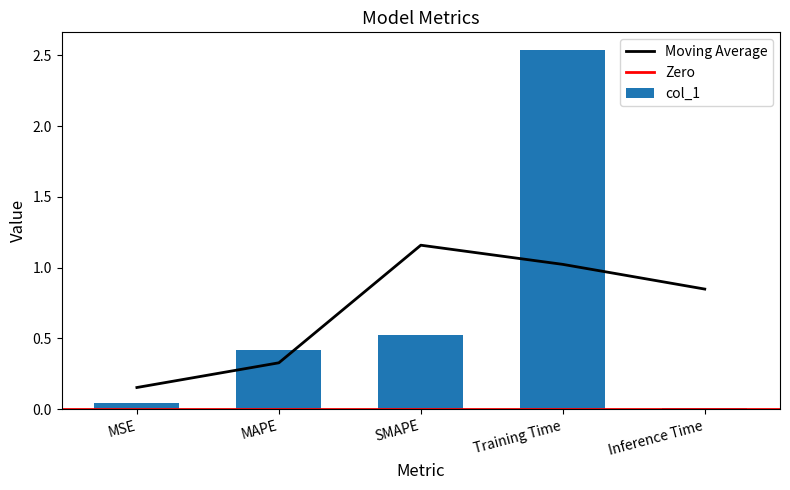

What is the value of the 4th bar from the left?

2.5